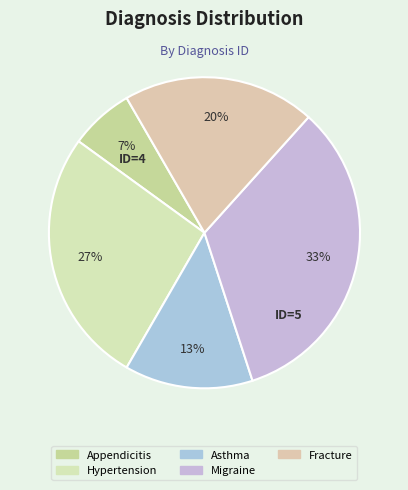

What is the ratio of the value at Hypertension to the value at Appendicitis?

4.0